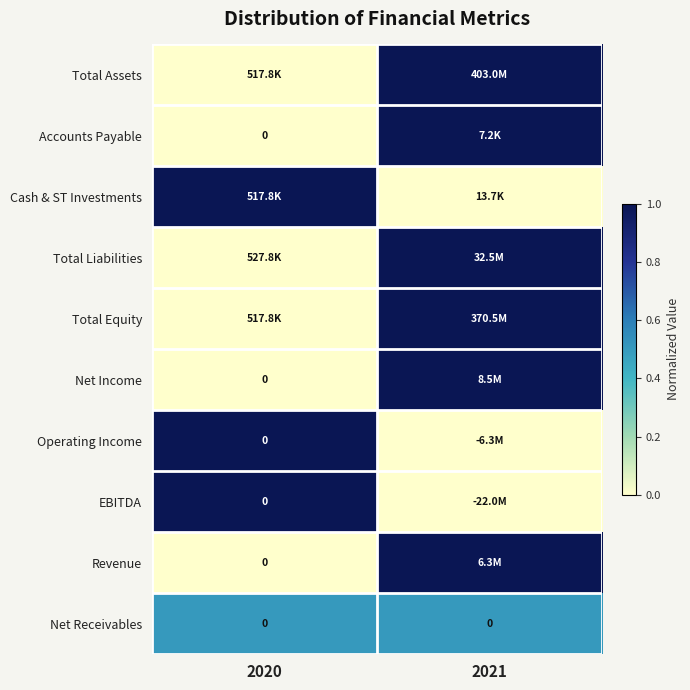

What is the spread (max minus min) of values at 2021?

1.0